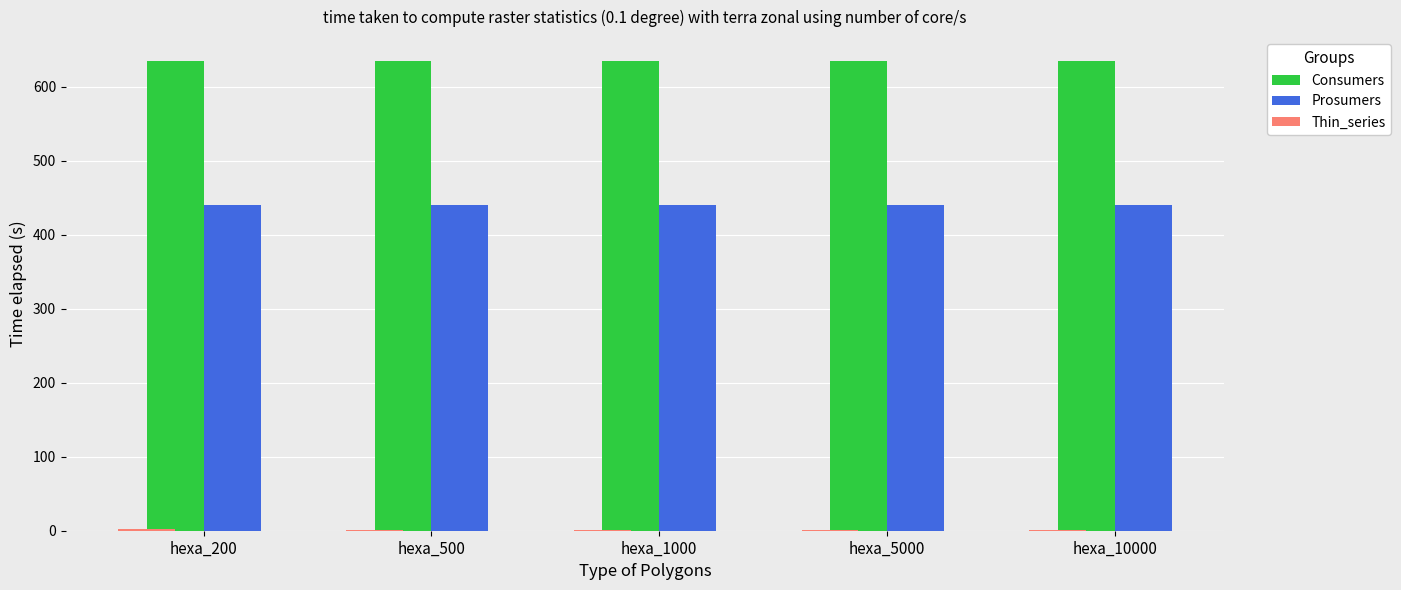

What is the total value across all series at hexa_1000?

1076.0